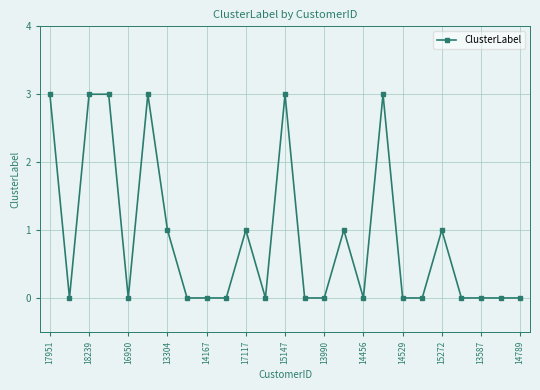

What is the difference between the maximum and minimum values?

3